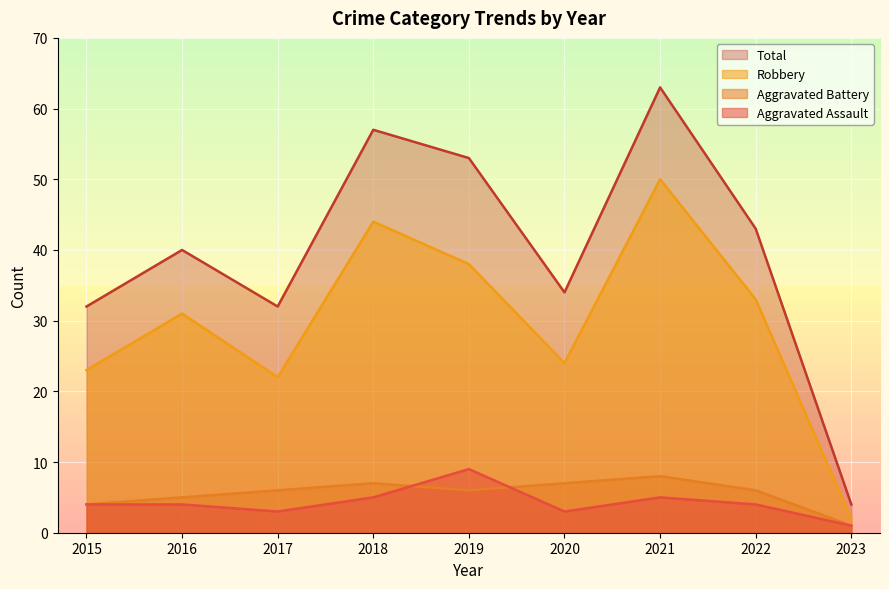

Is the value of Aggravated Assault at 2021 greater than the value of Total at 2017?

No